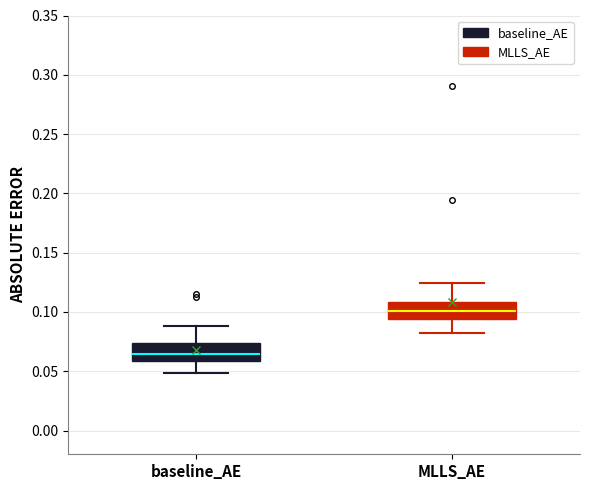

Reading left to right, read every box against the y-axis: the position of its median line, the range the box covers, and the ends of its whiskers. The values are not printed on the chart, so give them approximately, as read against the axis.

baseline_AE: median 0.065, box 0.060 to 0.075, whiskers 0.050 to 0.090
MLLS_AE: median 0.100, box 0.095 to 0.110, whiskers 0.085 to 0.125